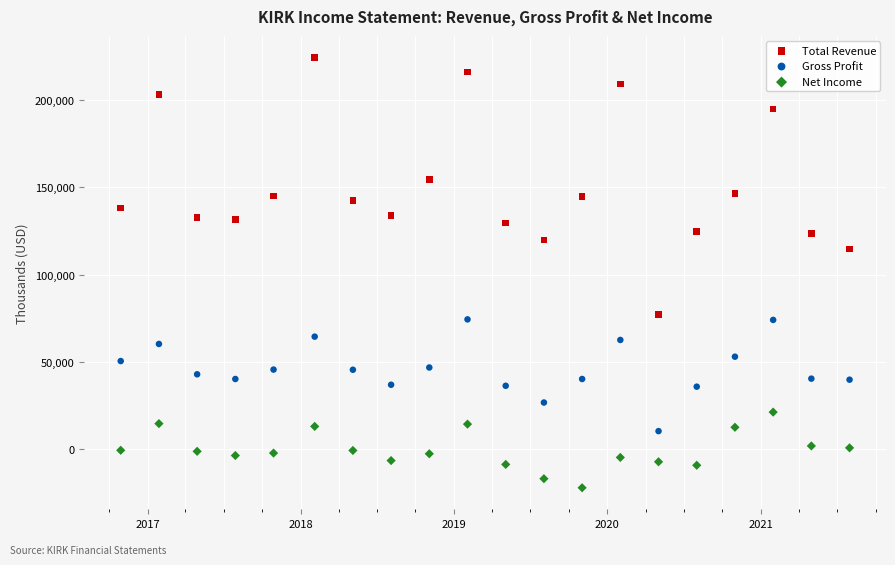

Across all series, what Y value is closest to 101150?

114800